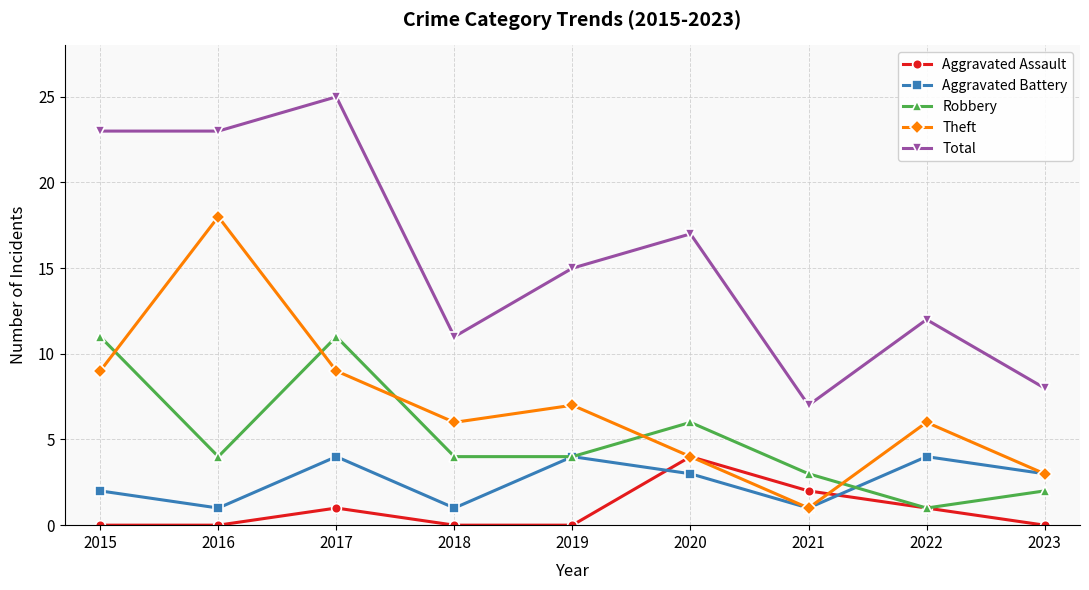

Reading right to left, list all the values displayed in this chart.

Aggravated Assault: 2023=0	2022=1	2021=2	2020=4	2019=0	2018=0	2017=1	2016=0	2015=0
Aggravated Battery: 2023=3	2022=4	2021=1	2020=3	2019=4	2018=1	2017=4	2016=1	2015=2
Robbery: 2023=2	2022=1	2021=3	2020=6	2019=4	2018=4	2017=11	2016=4	2015=11
Theft: 2023=3	2022=6	2021=1	2020=4	2019=7	2018=6	2017=9	2016=18	2015=9
Total: 2023=8	2022=12	2021=7	2020=17	2019=15	2018=11	2017=25	2016=23	2015=23